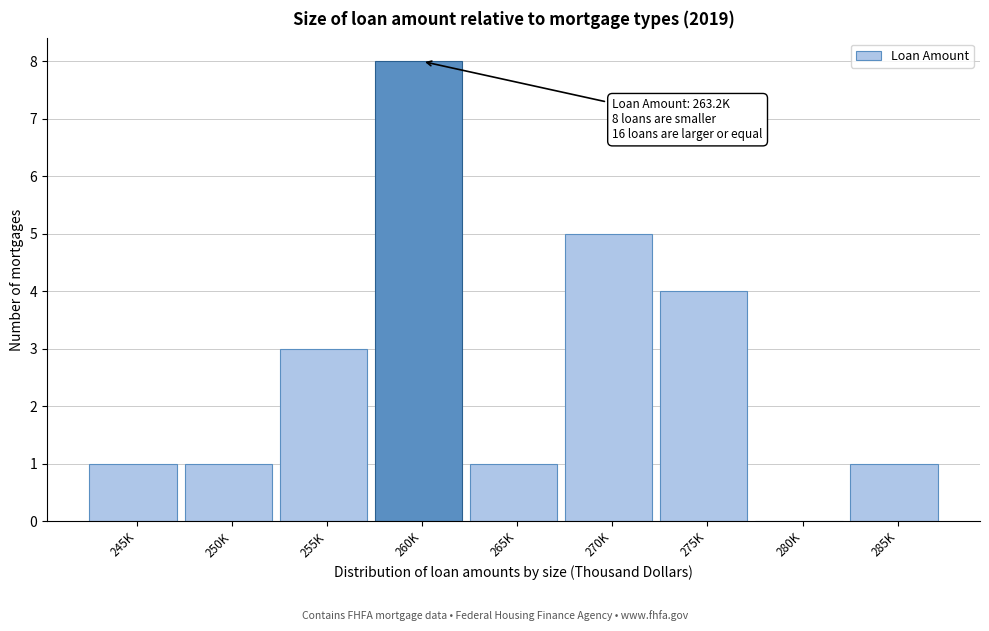

Reading right to left, transcribe all the data shown in this chart.

285K=1	280K=0	275K=4	270K=5	265K=1	260K=8	255K=3	250K=1	245K=1